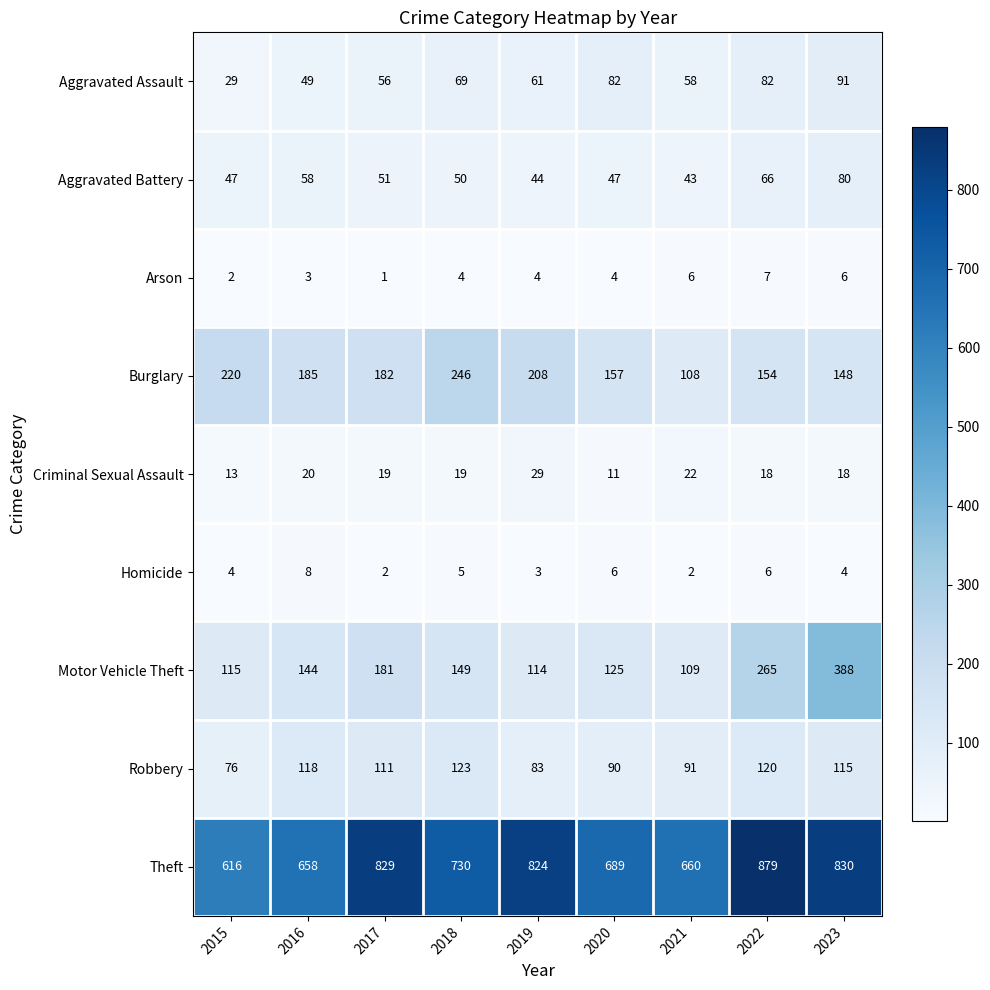

Rank the series by their maximum value, from lowest to highest.

Arson, Homicide, Criminal Sexual Assault, Aggravated Battery, Aggravated Assault, Robbery, Burglary, Motor Vehicle Theft, Theft